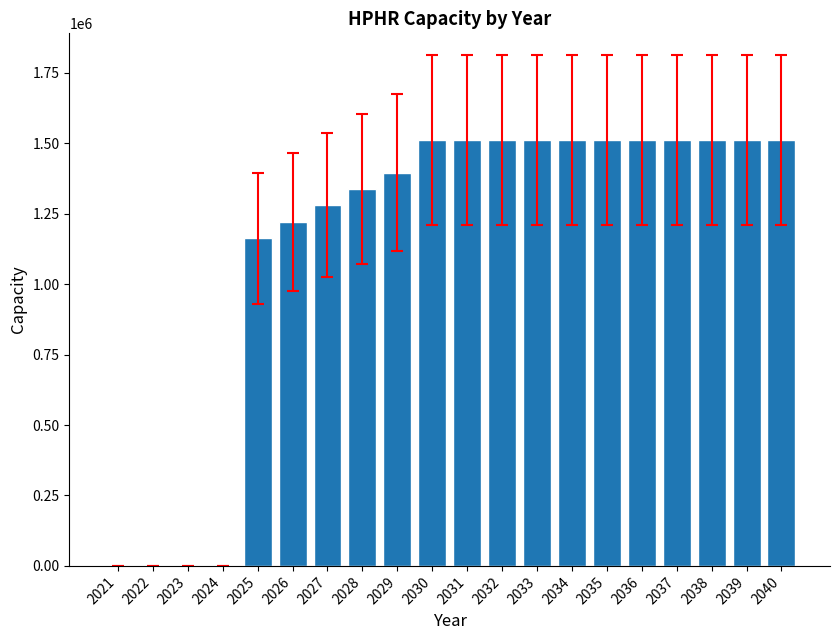

Which has a higher value, 2028 or 2030?

2030